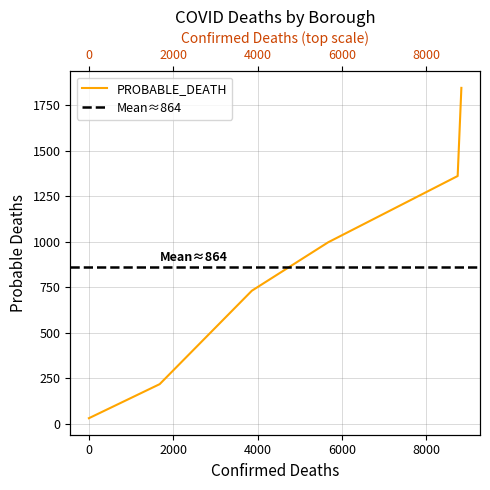

Reading right to left, list all the values displayed in this chart.

1845	1361	997	731	218	31